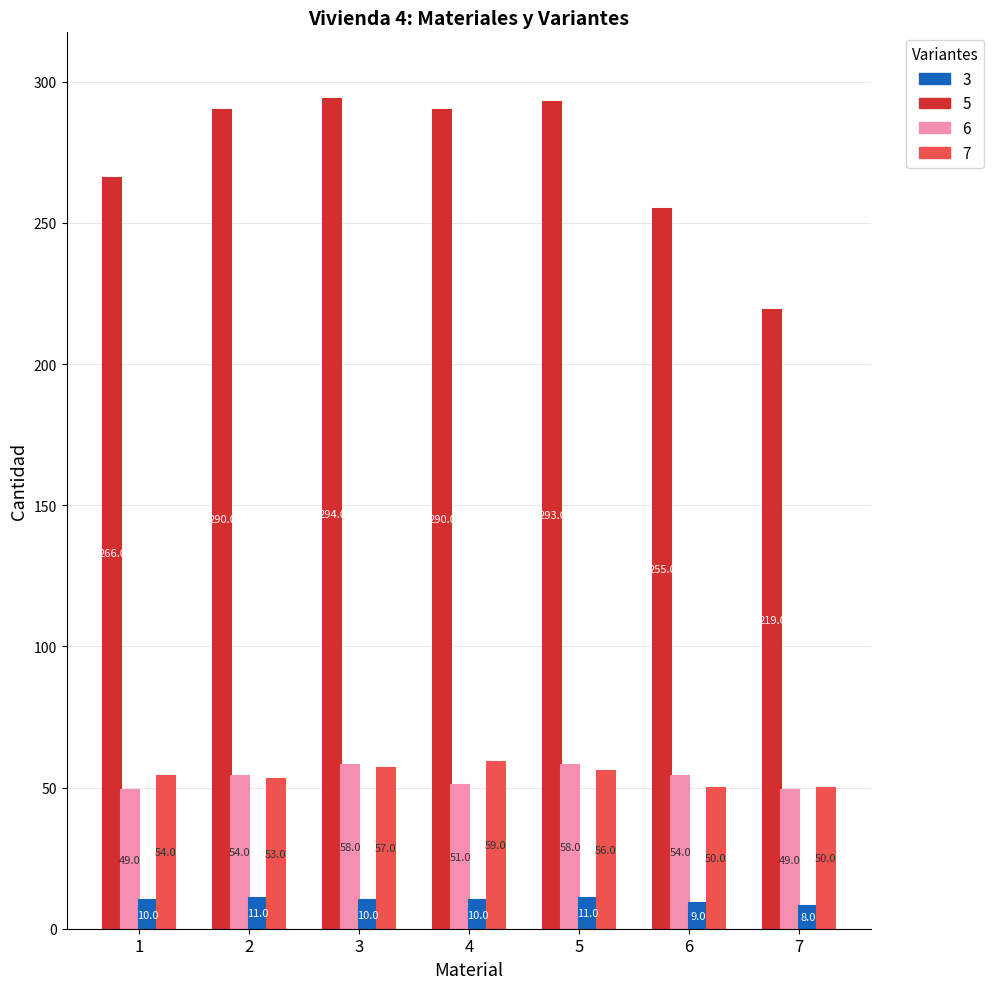

What is the spread (max minus min) of values at 1?

256